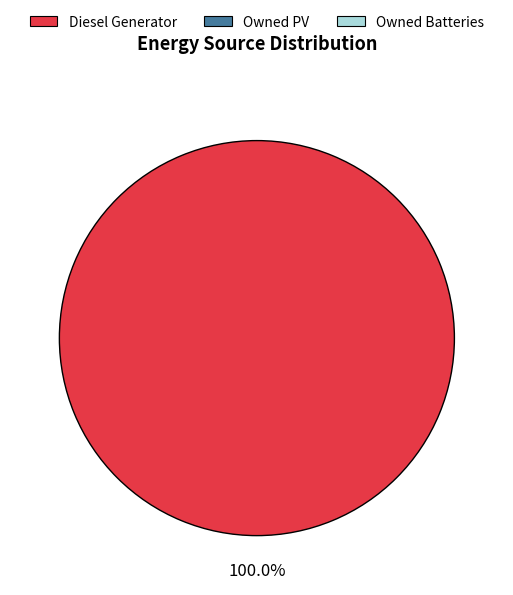

Does any single category account for the majority?

Yes